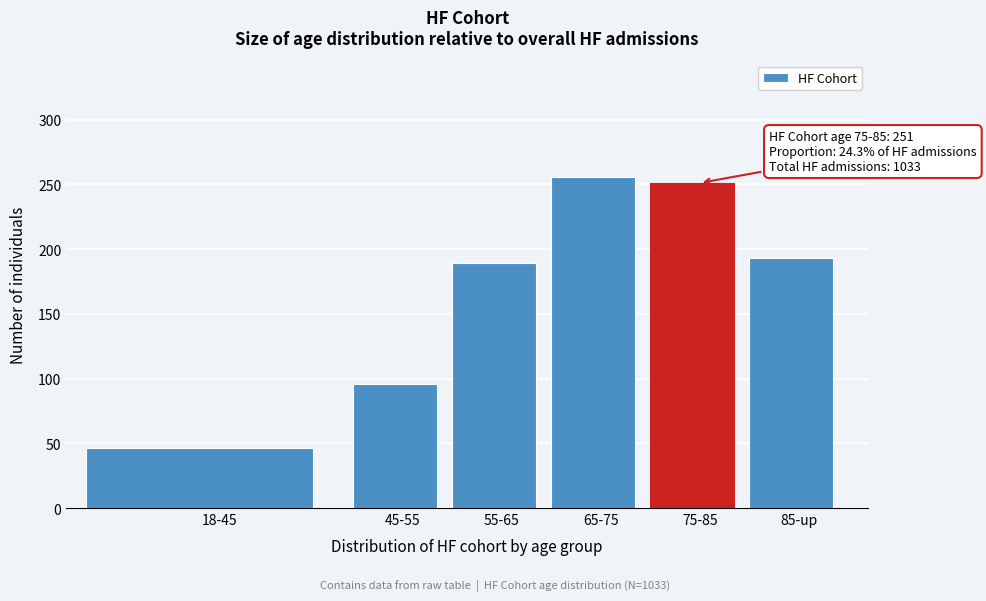

Reading left to right, what are all the values shown in this chart?

18-45=46	45-55=96	55-65=189	65-75=256	75-85=251	85-up=193